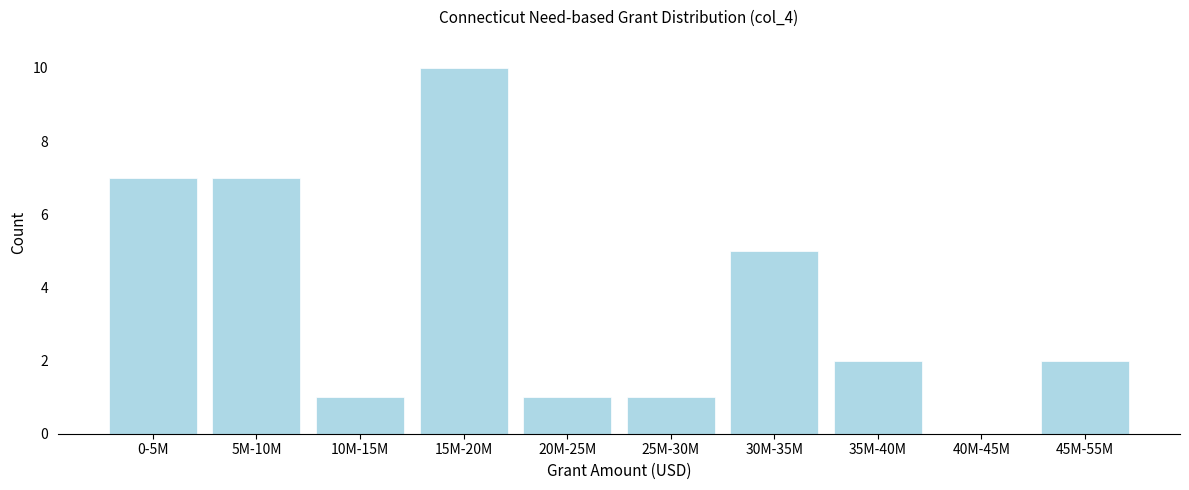

Reading right to left, what are all the values shown in this chart?

45M-55M=2	40M-45M=0	35M-40M=2	30M-35M=5	25M-30M=1	20M-25M=1	15M-20M=10	10M-15M=1	5M-10M=7	0-5M=7